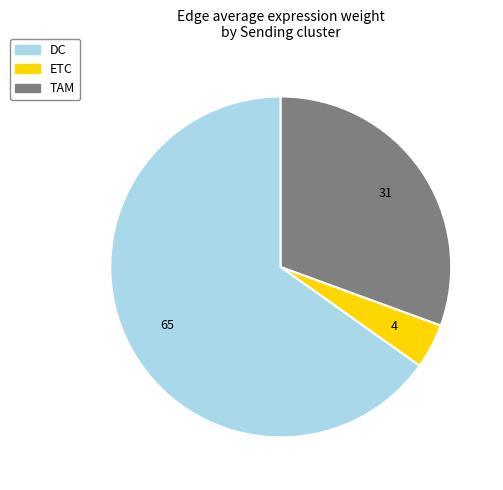

Does any single category account for the majority?

Yes